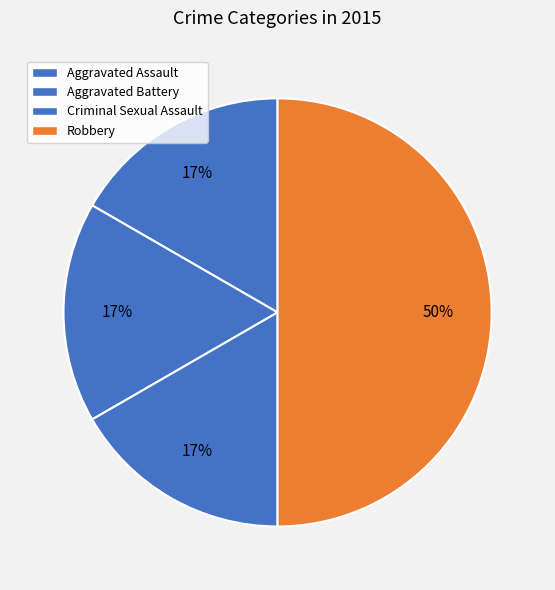

How many segments does this pie chart have?

4